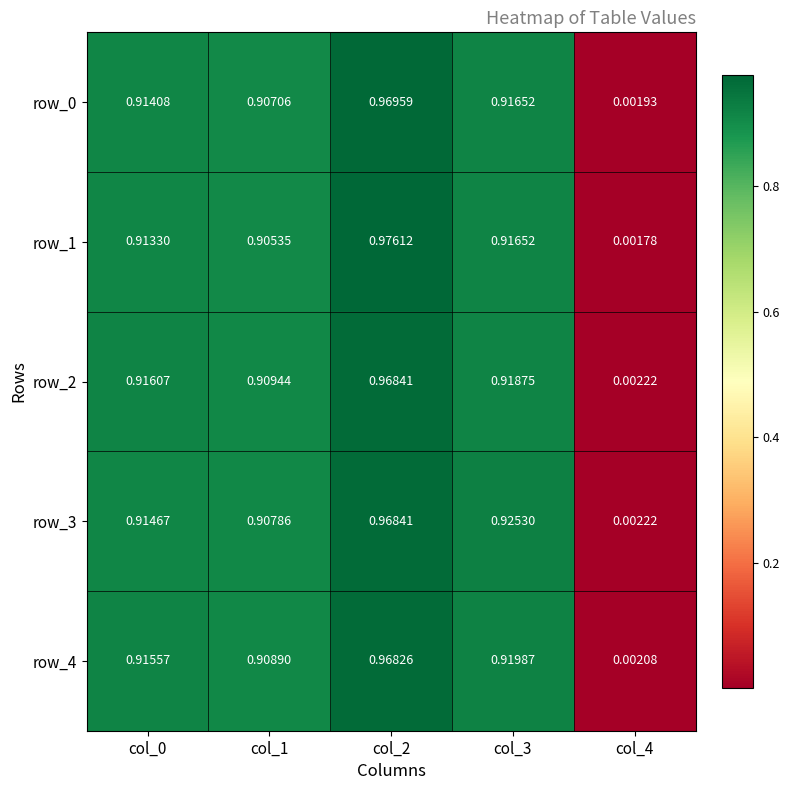

Is the value of row_1 at col_4 greater than the value of row_4 at col_3?

No